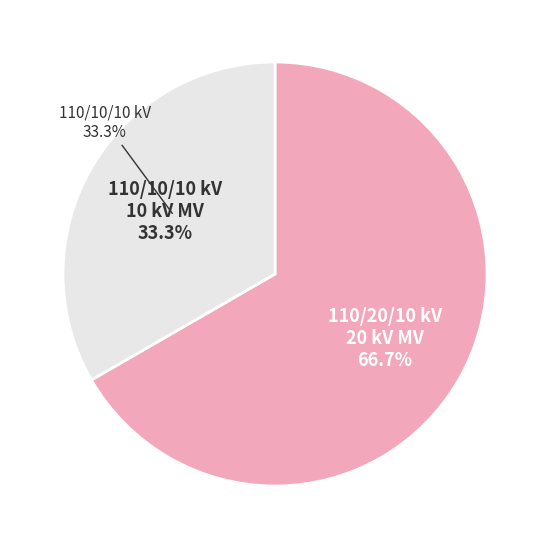

Between 63/25/38 MVA 110/10/10 kV and 63/25/38 MVA 110/20/10 kV, which is larger?

63/25/38 MVA 110/20/10 kV